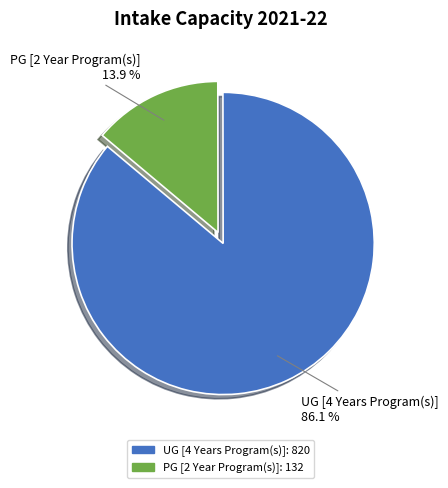

To the nearest percent, what is the difference between the UG [4 Years Program(s)] and PG [2 Year Program(s)] slice percentages?

72%